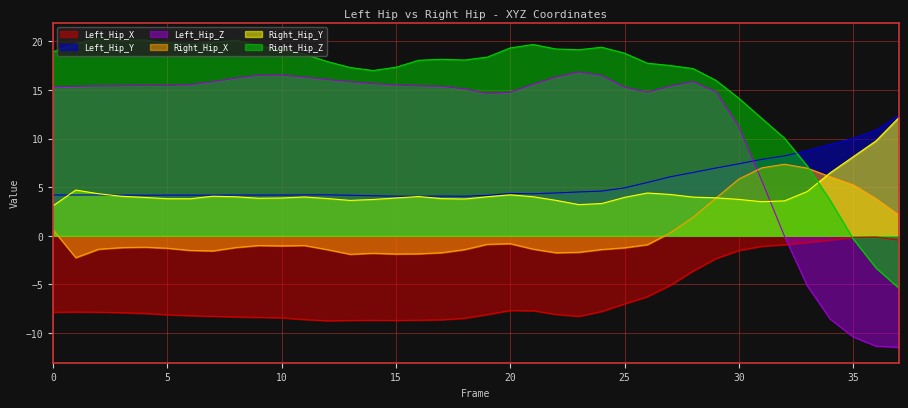

Which category has the lowest value across all series?

37